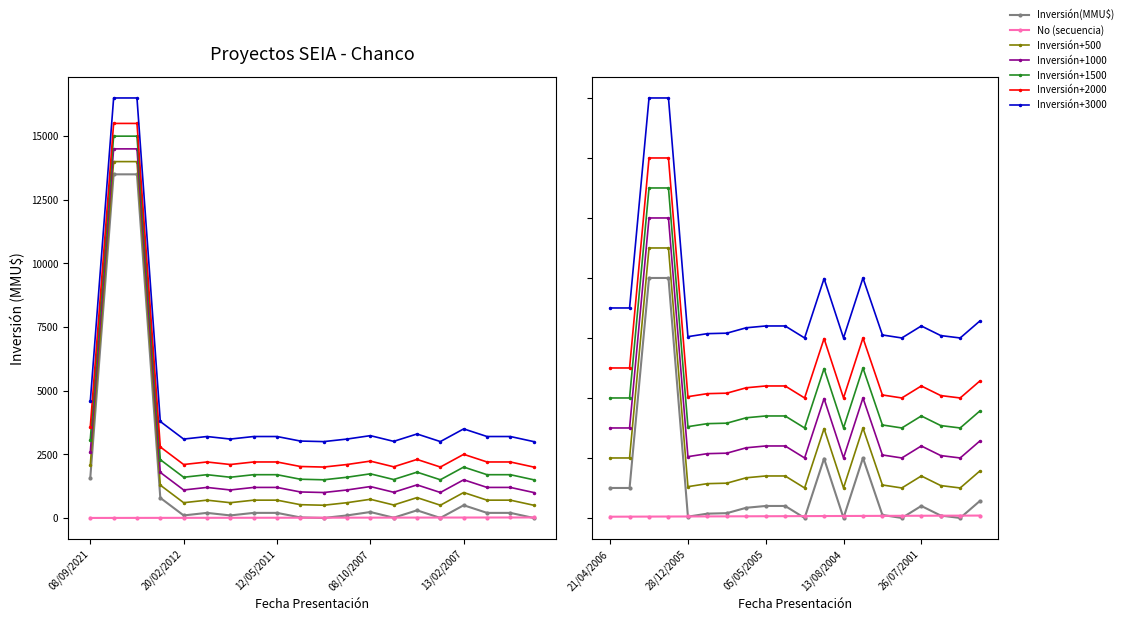

How many data points does each series have?

20